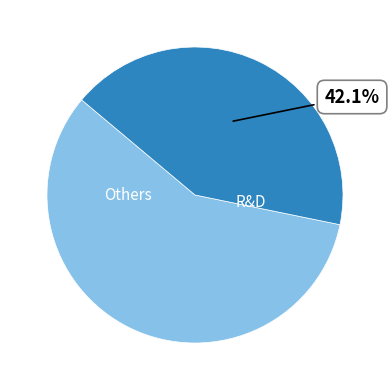

Does any single category account for the majority?

Yes